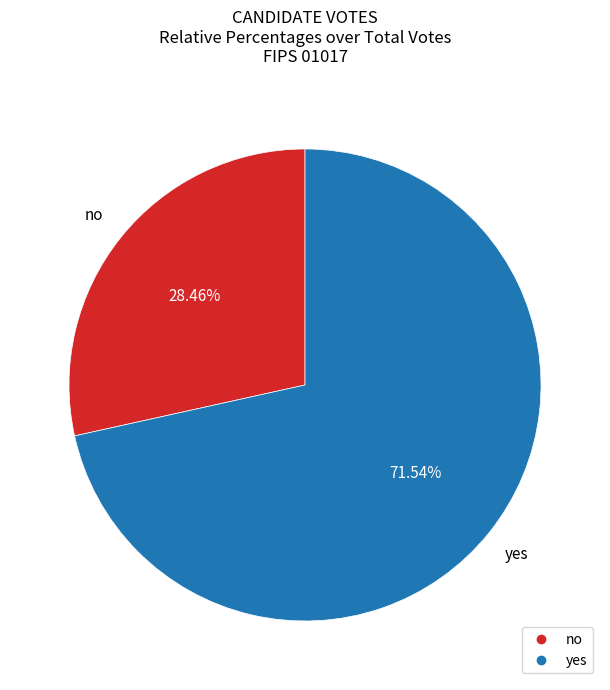

Between yes and no, which is larger?

yes